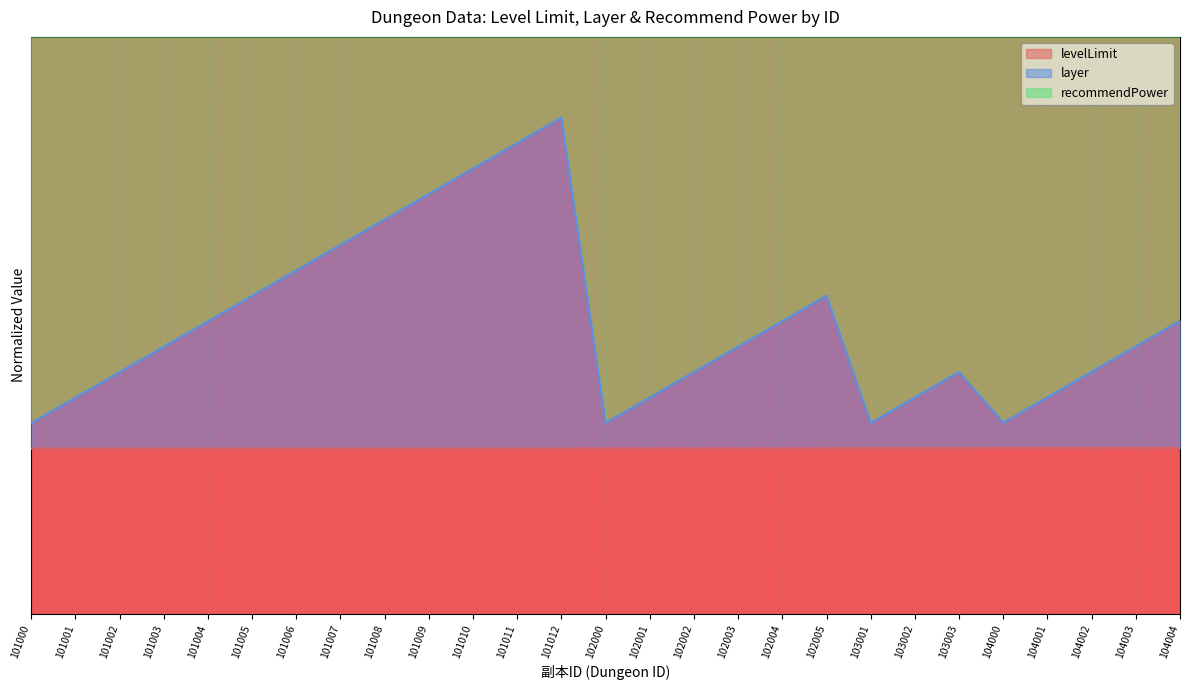

At which label is layer closest to 0?

101000